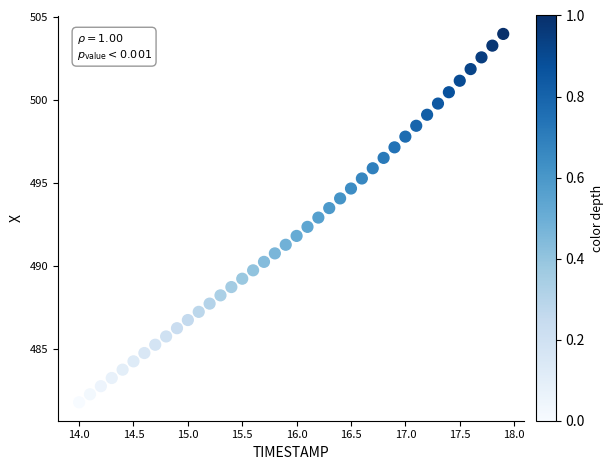

What is the range of X values (max minus min)?

3.9